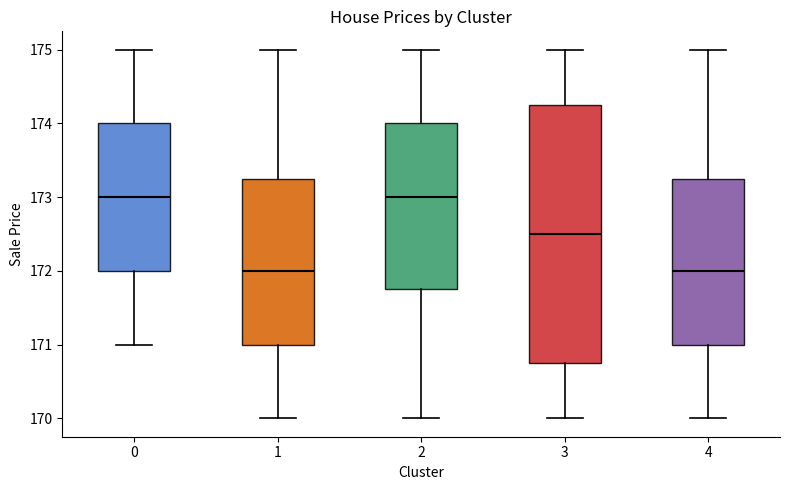

Which box is the tallest, from its lower edge to its upper edge?

3